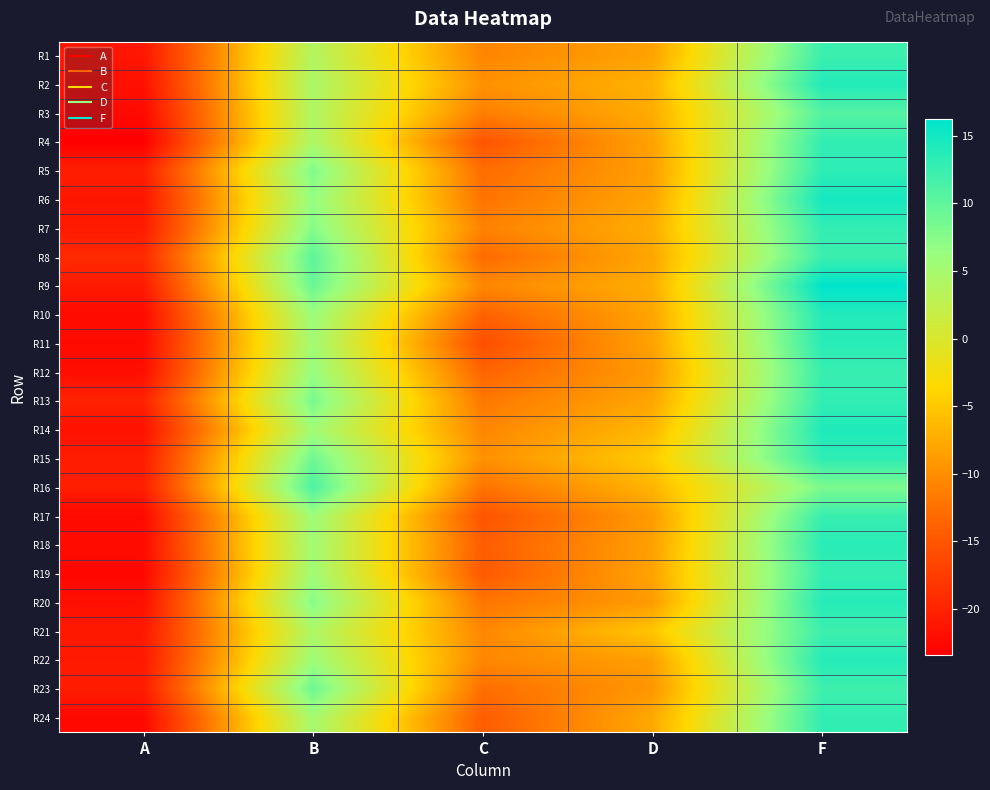

Which category has the lowest value across all series?

A